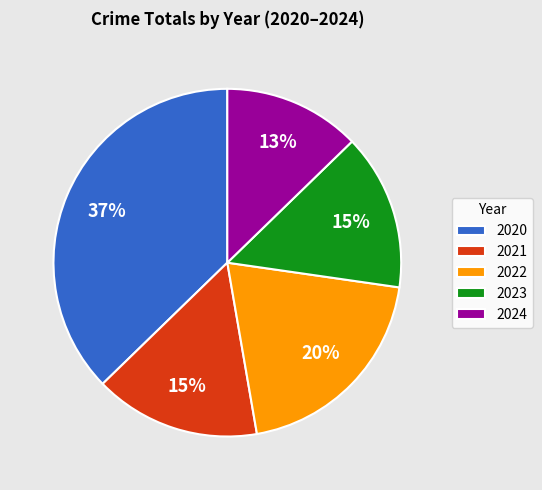

Does any single category account for the majority?

No